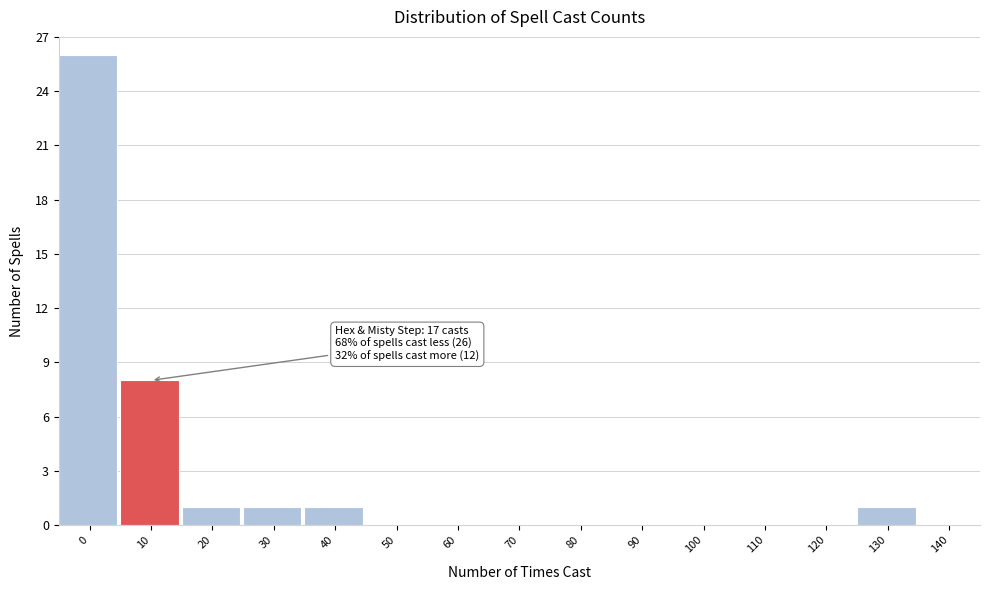

Reading left to right, what are all the values shown in this chart?

0=26	10=8	20=1	30=1	40=1	50=0	60=0	70=0	80=0	90=0	100=0	110=0	120=0	130=1	140=0